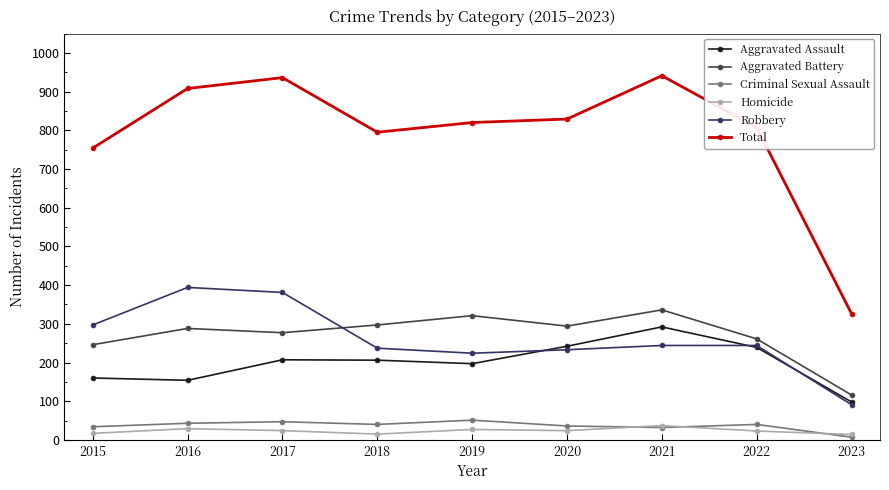

What is the difference between the Aggravated Battery values at 2017 and 2015?

31